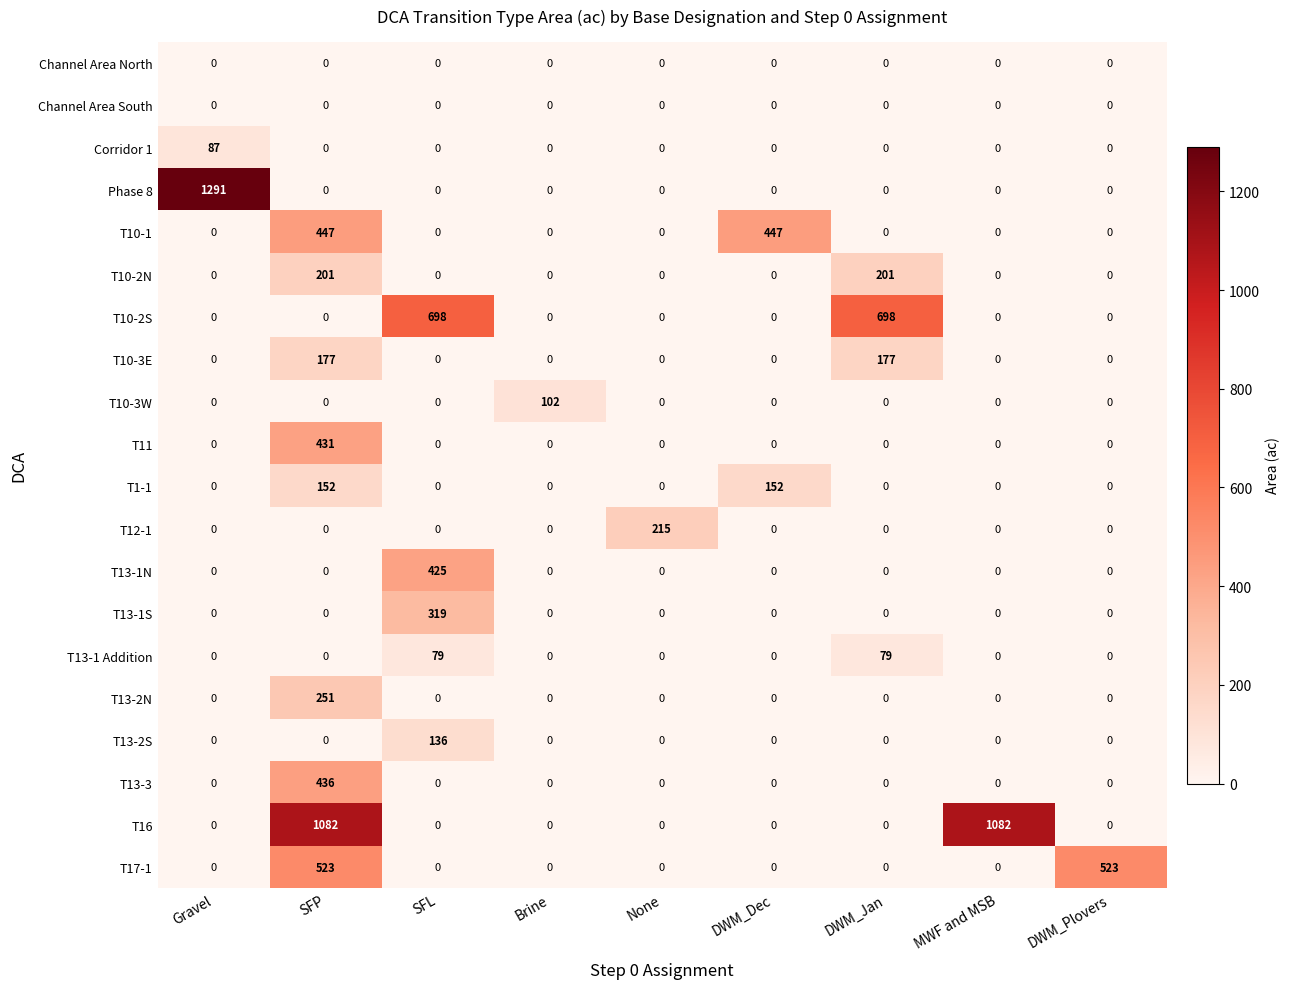

What is the sum of all T11 values?

431